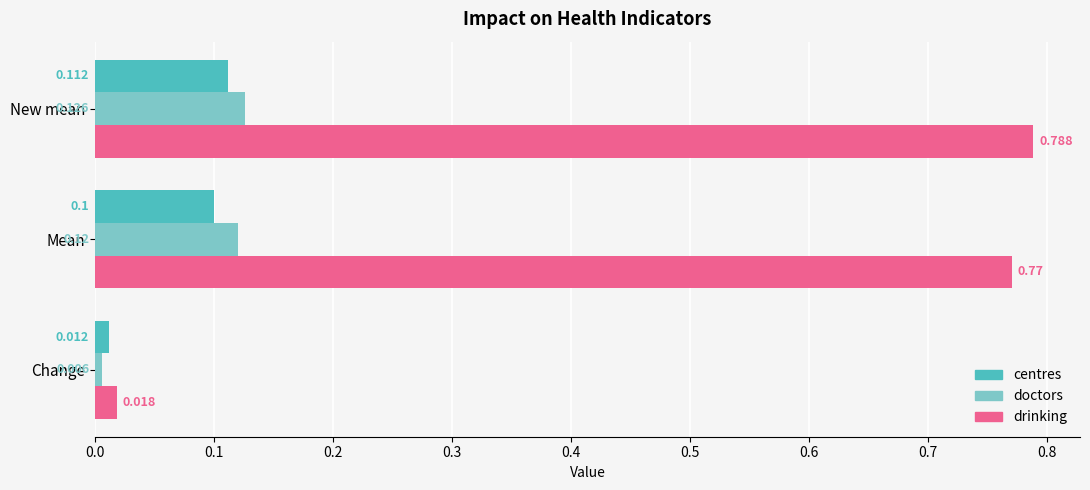

At which label does doctors reach its peak?

New mean